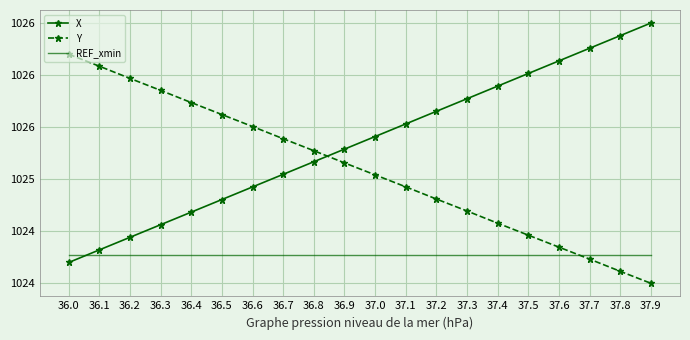

What are all the series names shown in the legend?

X, Y, REF_xmin